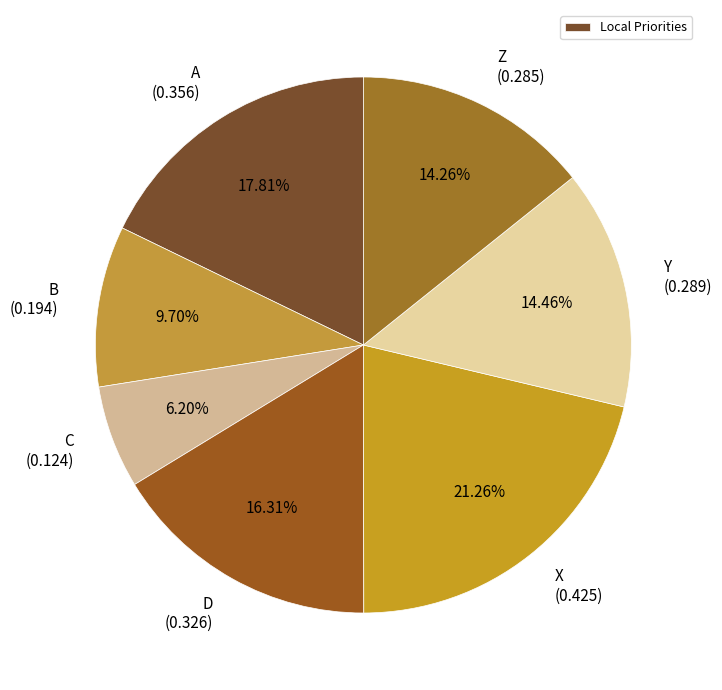

Between D (0.326) and A (0.356), which is larger?

A (0.356)